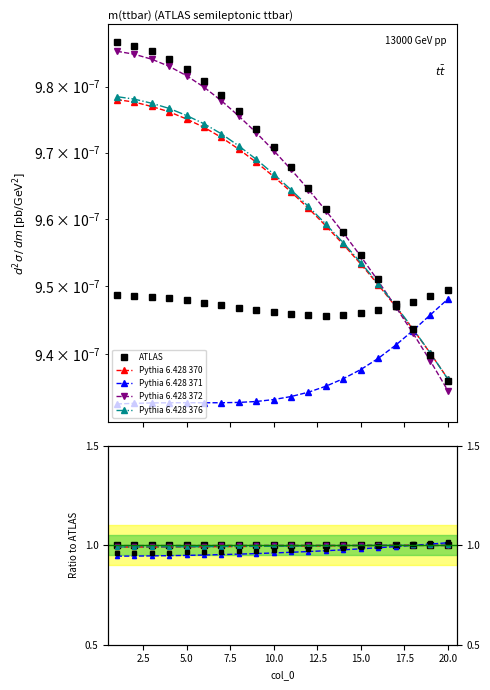

Is it true that 1-1 equals 0.0 at 18?

True